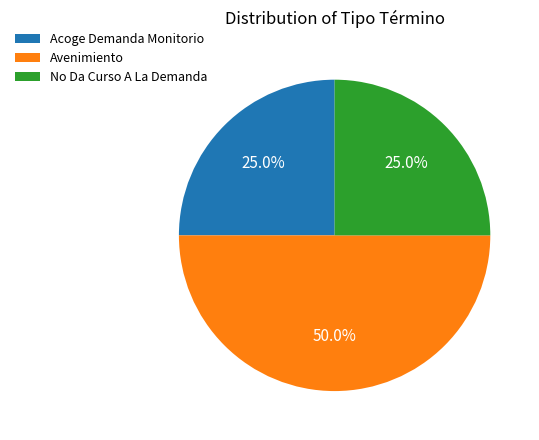

How many segments does this pie chart have?

3